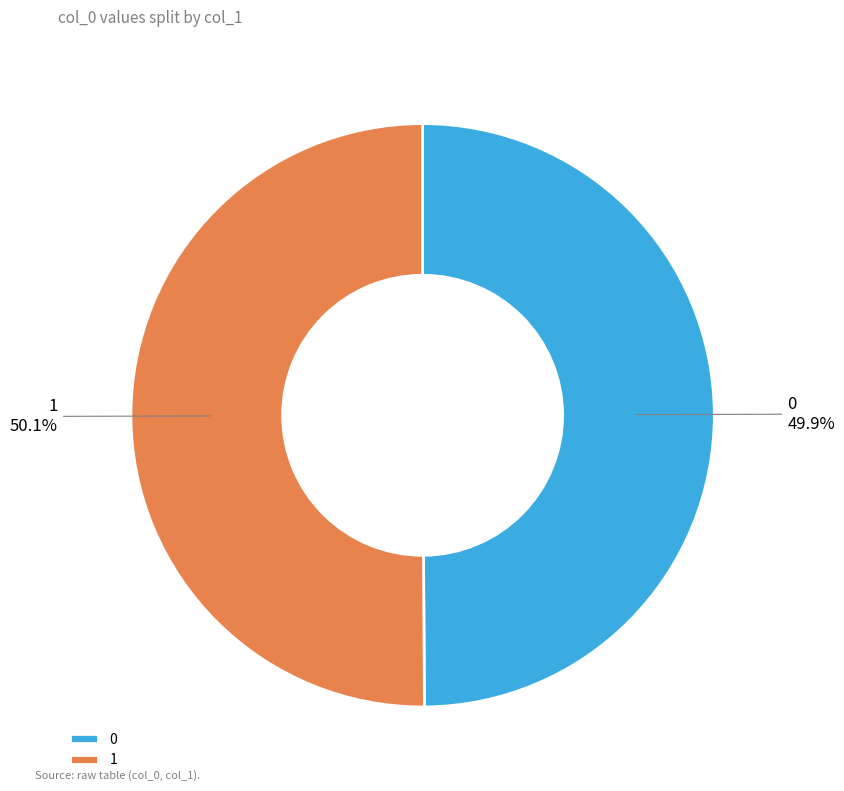

How many segments does this pie chart have?

2